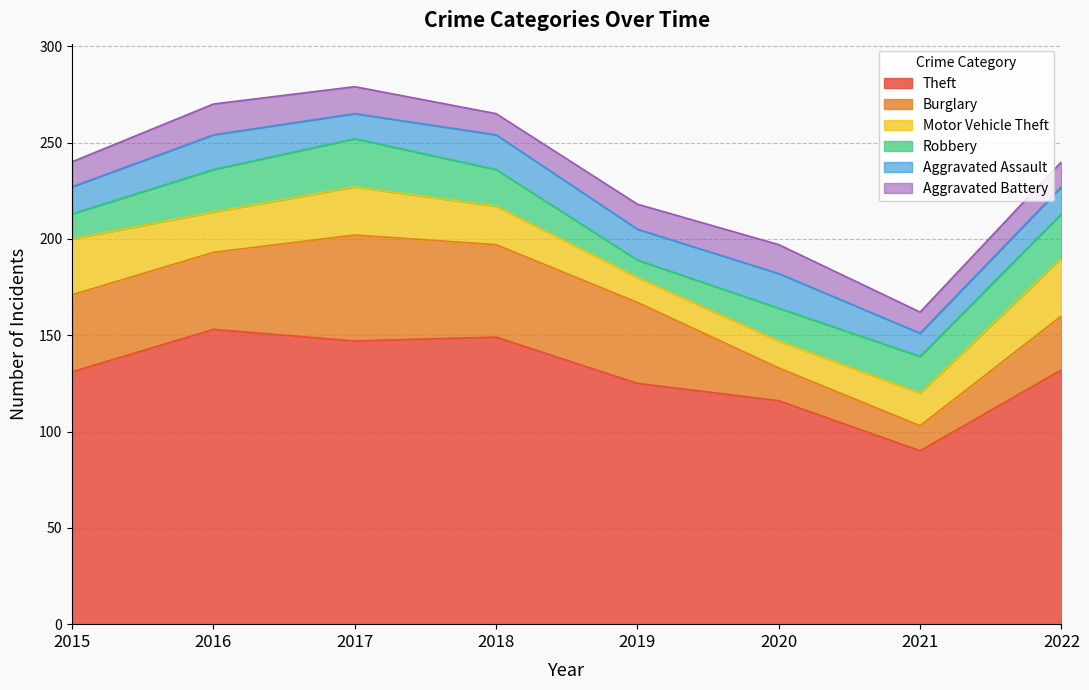

True or false: Robbery has a value of 22 at 2015.

False